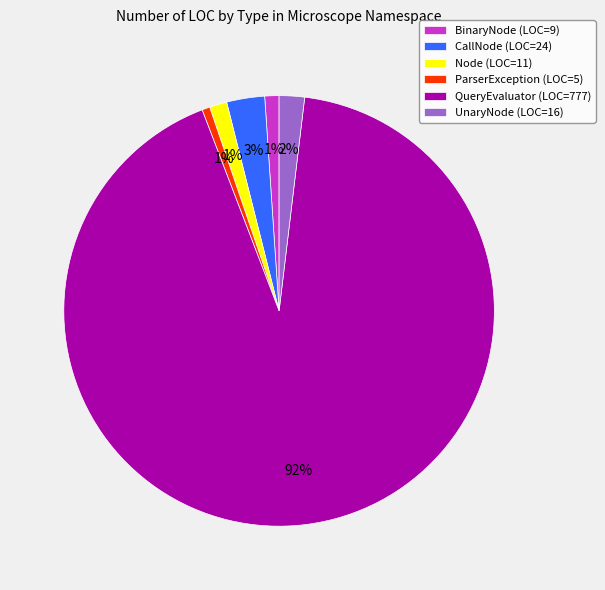

Which has a higher value, UnaryNode (LOC=16) or CallNode (LOC=24)?

CallNode (LOC=24)